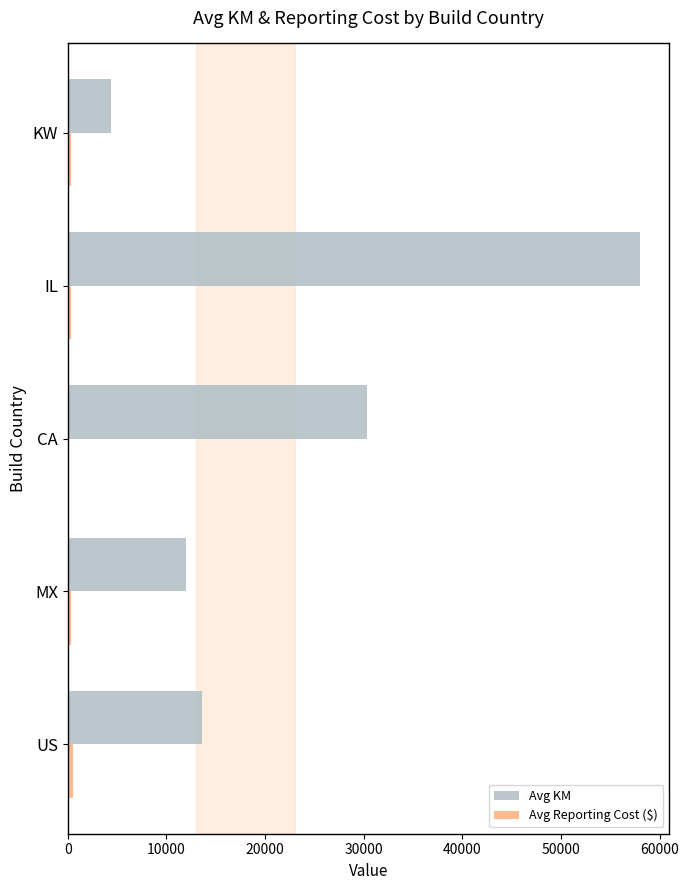

How many data points in Avg KM are above 13648?

3